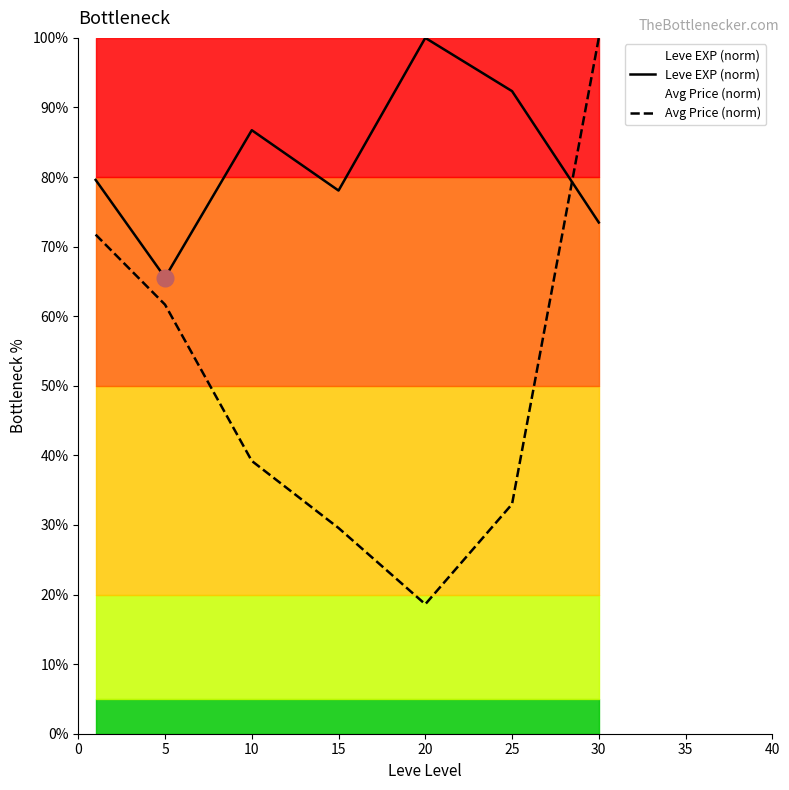

What is the greatest value displayed?

100.0